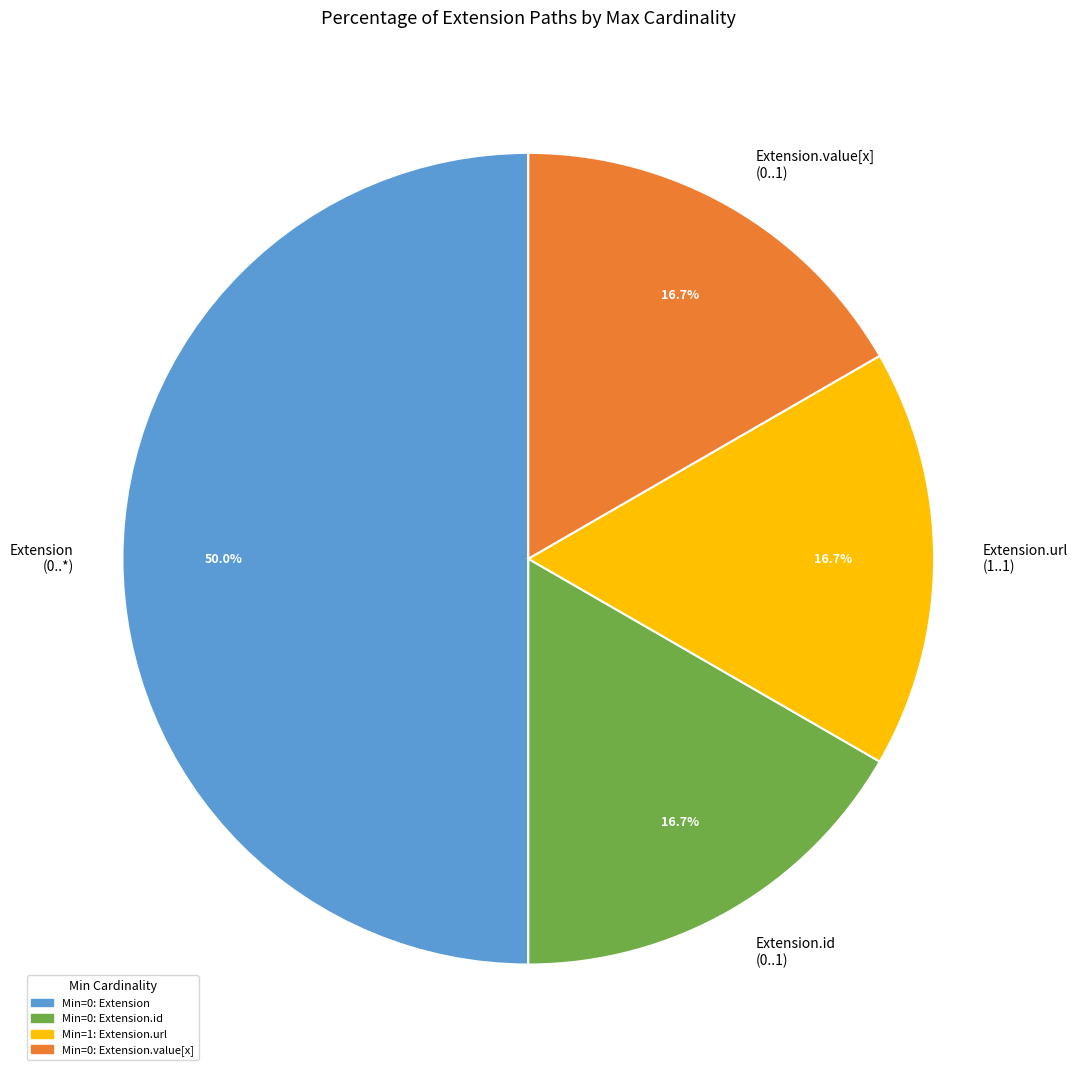

Is Extension.id (0..1) the majority of the pie?

No